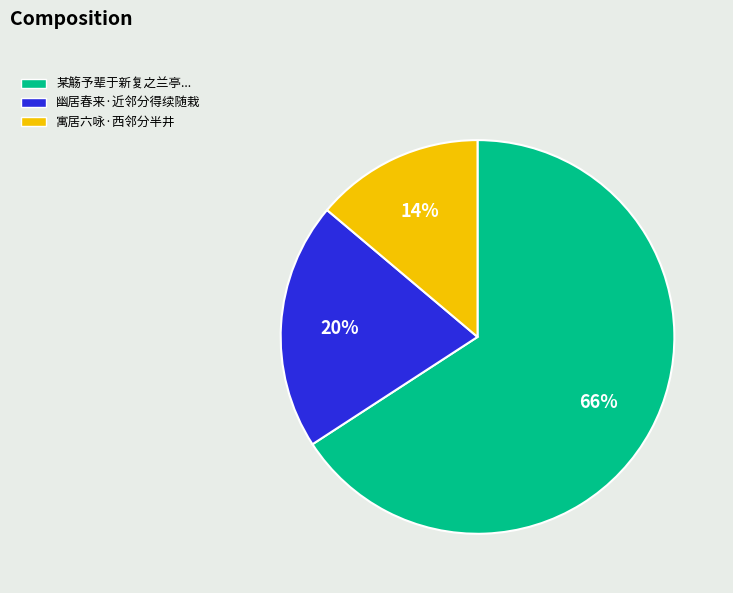

To the nearest percent, what is the difference between the largest and smallest slice percentages?

52%